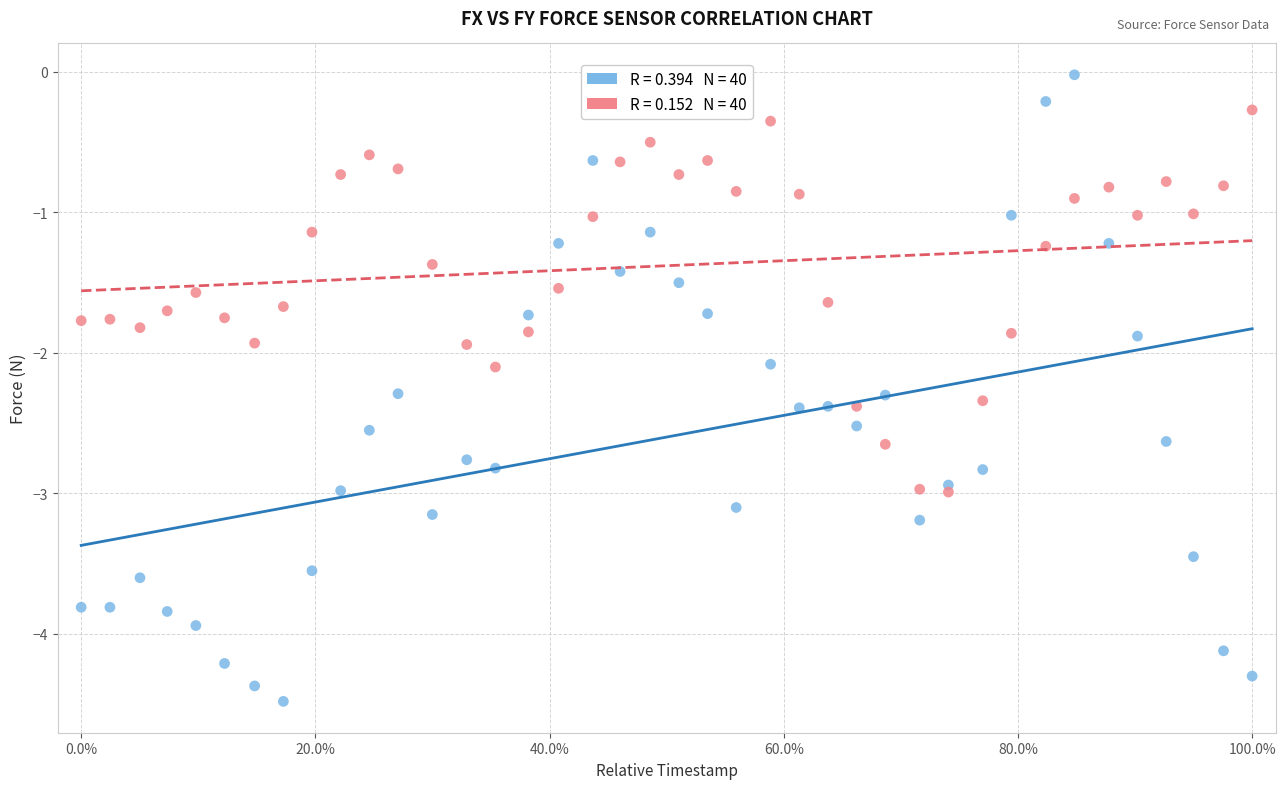

Across all data points, what is the range of X values (max minus min)?

1.0